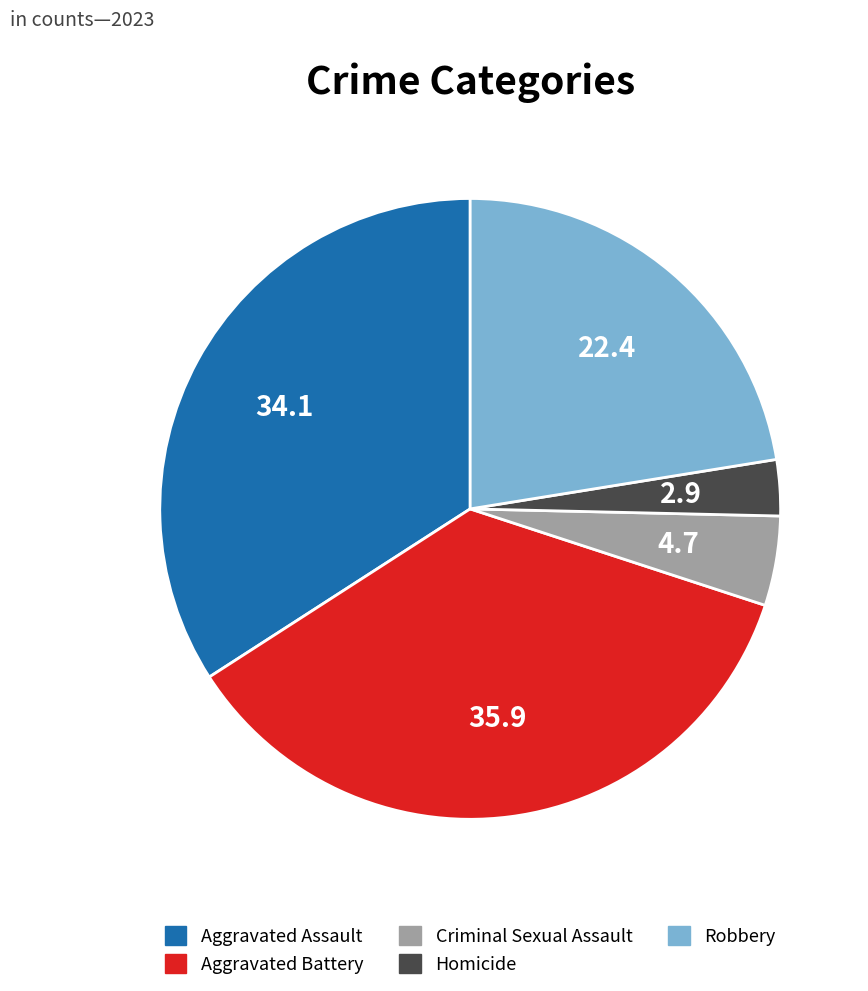

Which slice is the smallest?

Homicide